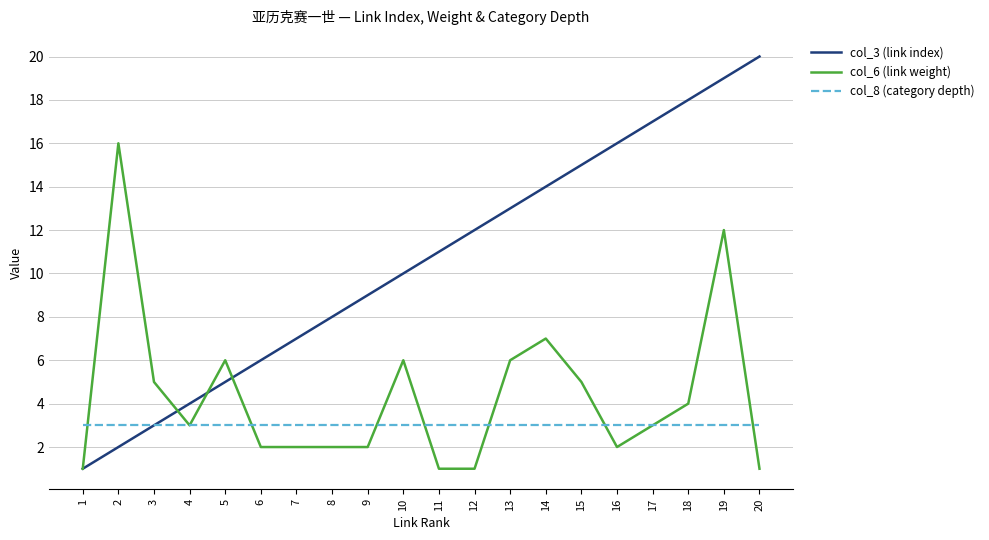

Rank the series by their maximum value, from highest to lowest.

col_3 (link index), col_6 (link weight), col_8 (category depth)